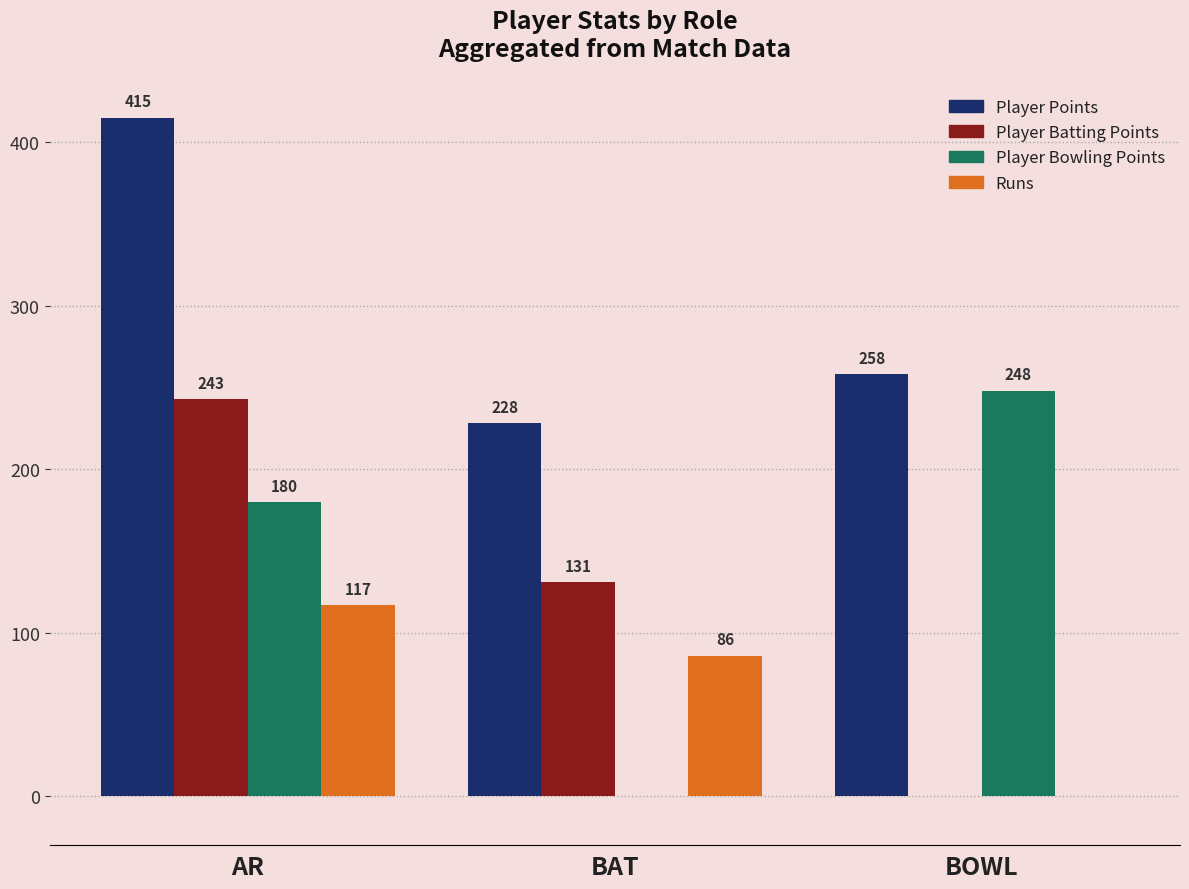

Reading left to right, extract all data points from this chart.

Player Points: AR=415	BAT=228	BOWL=258
Player Batting Points: AR=243	BAT=131	BOWL=0
Player Bowling Points: AR=180	BAT=0	BOWL=248
Runs: AR=117	BAT=86	BOWL=0